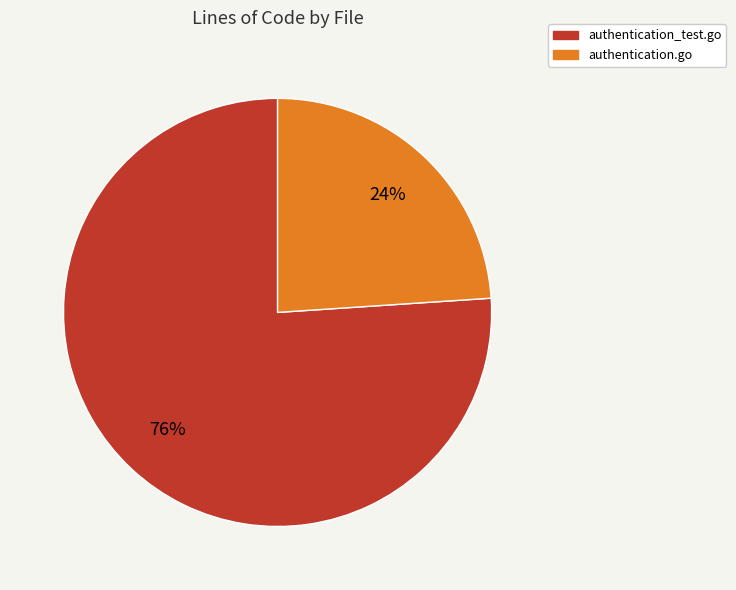

True or false: authentication.go accounts for 24% of the total.

True